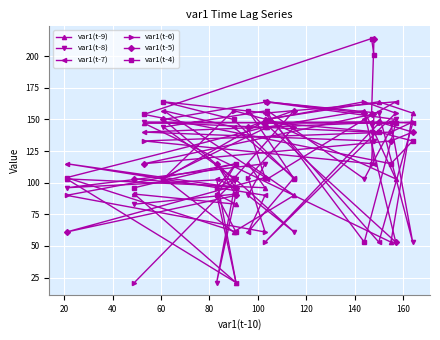

What is the maximum value shown in the chart?

214